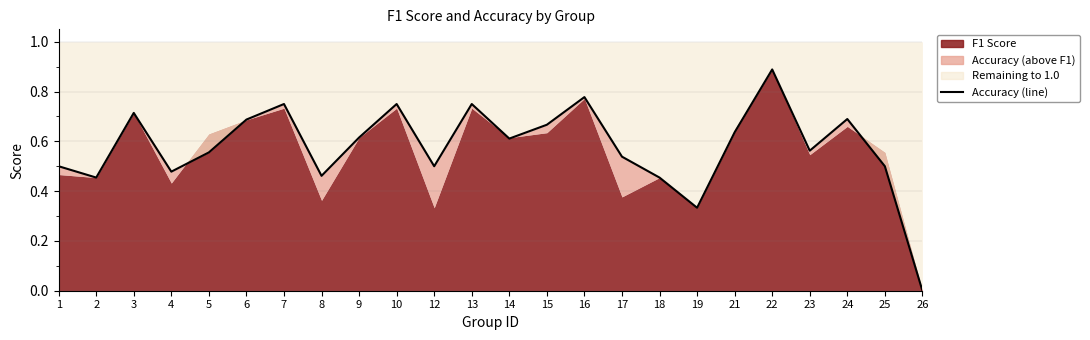

What value does the data have at 3?

0.7